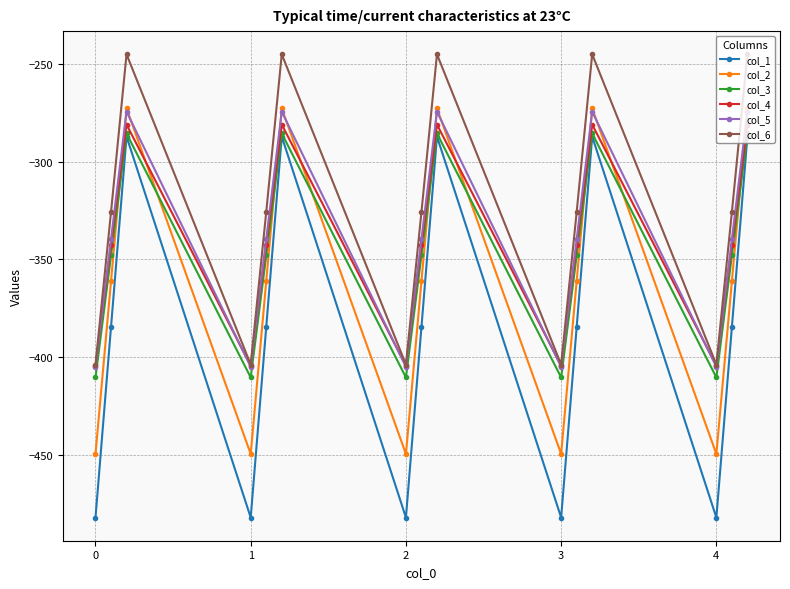

Which series has the largest total across all categories?

col_6